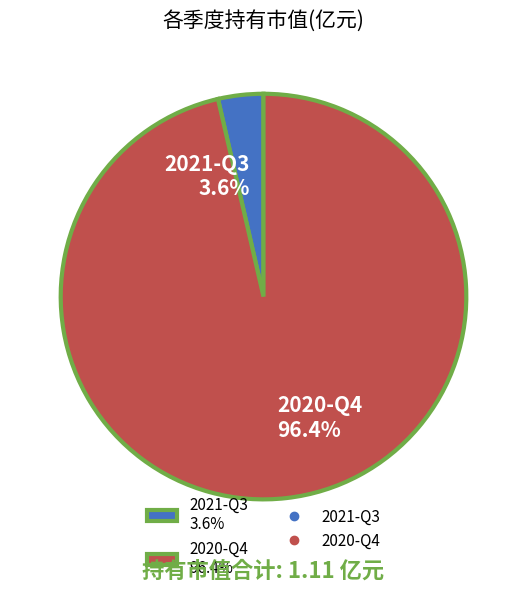

What is the smallest slice in the pie chart?

2021-Q3